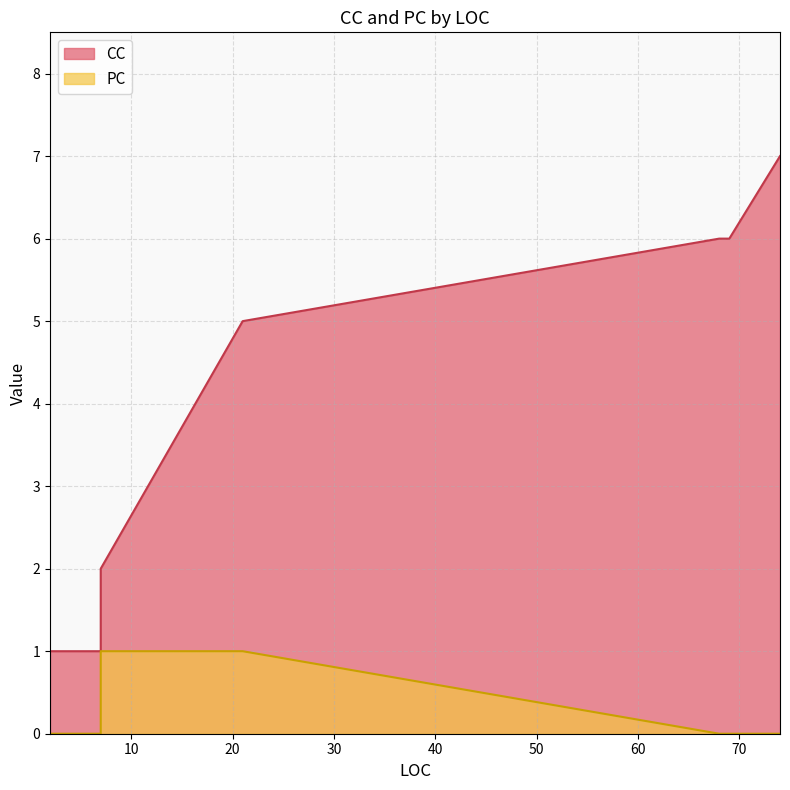

At which category is the sum across all series the highest?

74